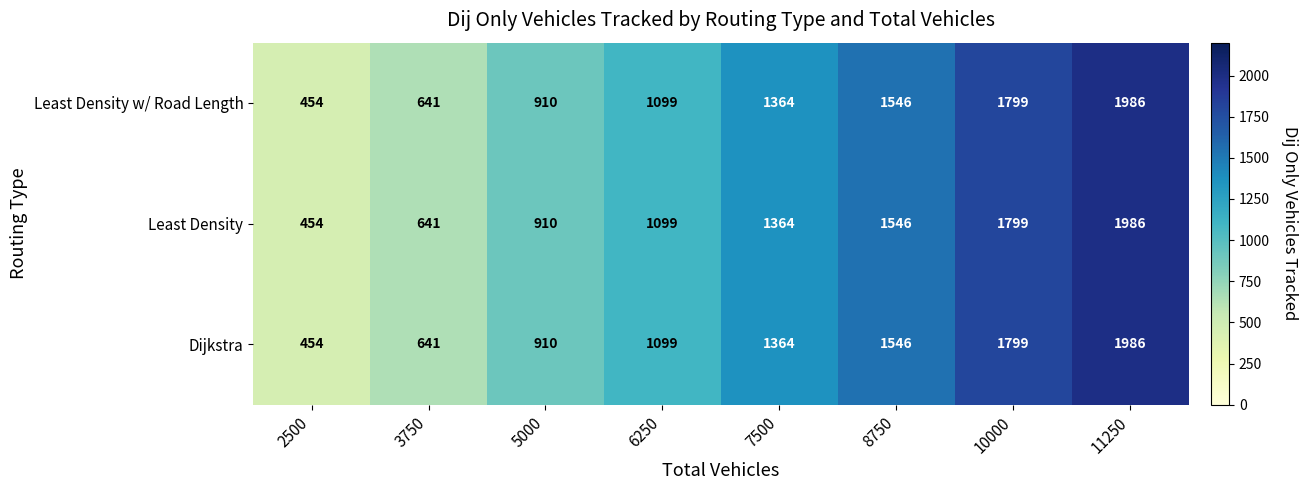

At which category is the sum across all series the highest?

11250